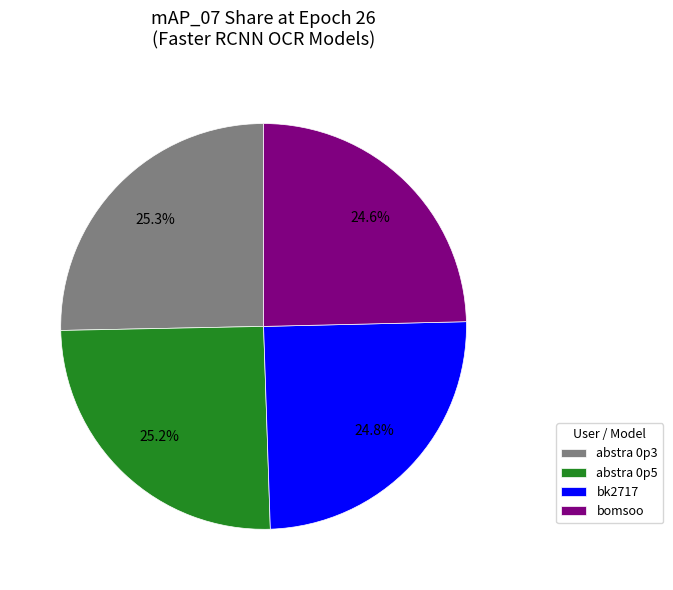

How many slices are in this pie chart?

4